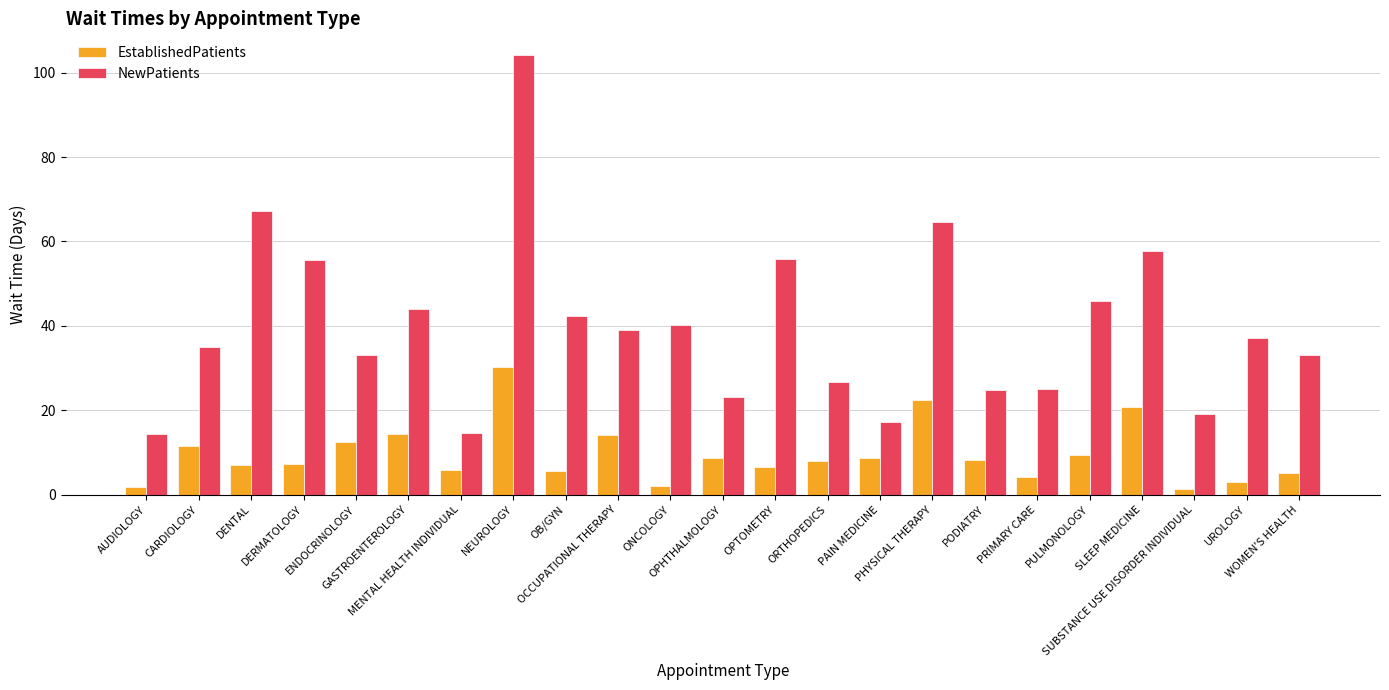

True or false: NewPatients has a value of 104.1 at NEUROLOGY.

True